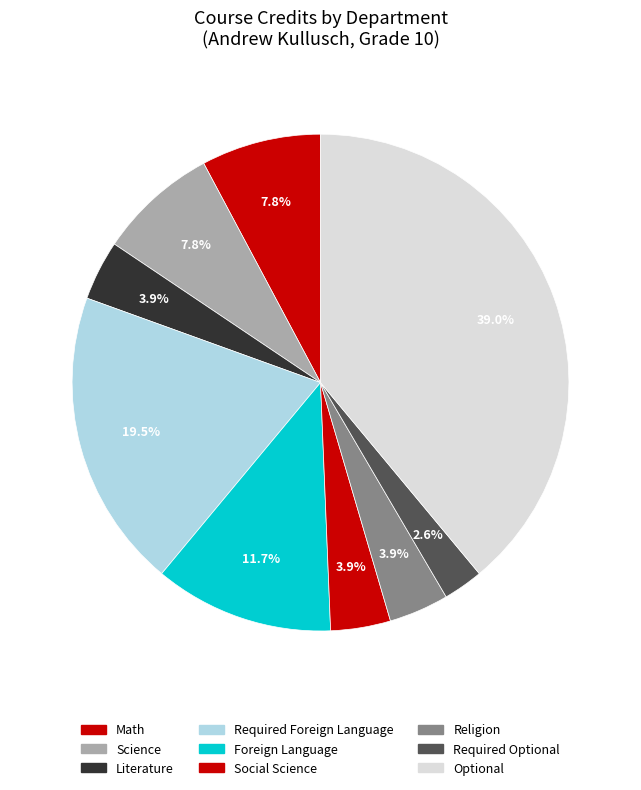

What is the change in value from Math to Social Science?

-3